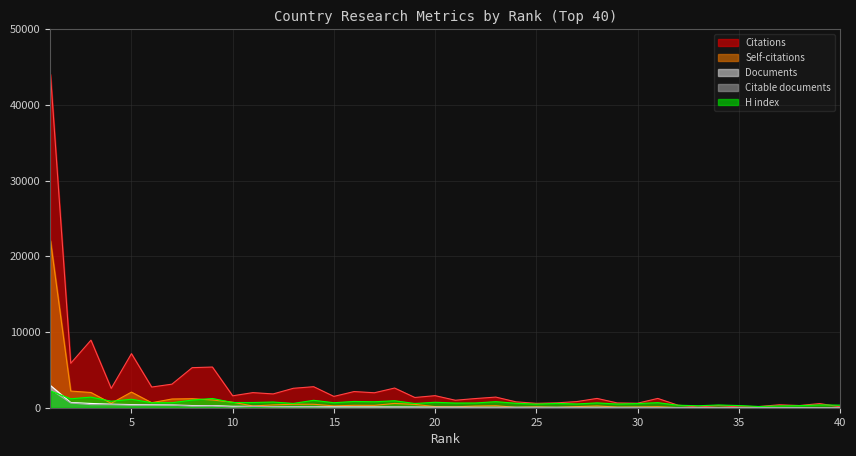

Is the value of Documents at 12 greater than the value of H index at 36?

No